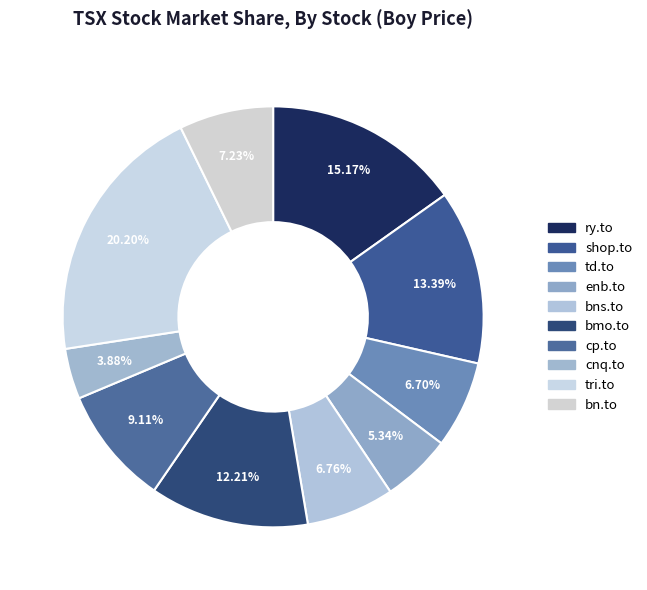

Is the sum of bn.to and ry.to greater than half?

No